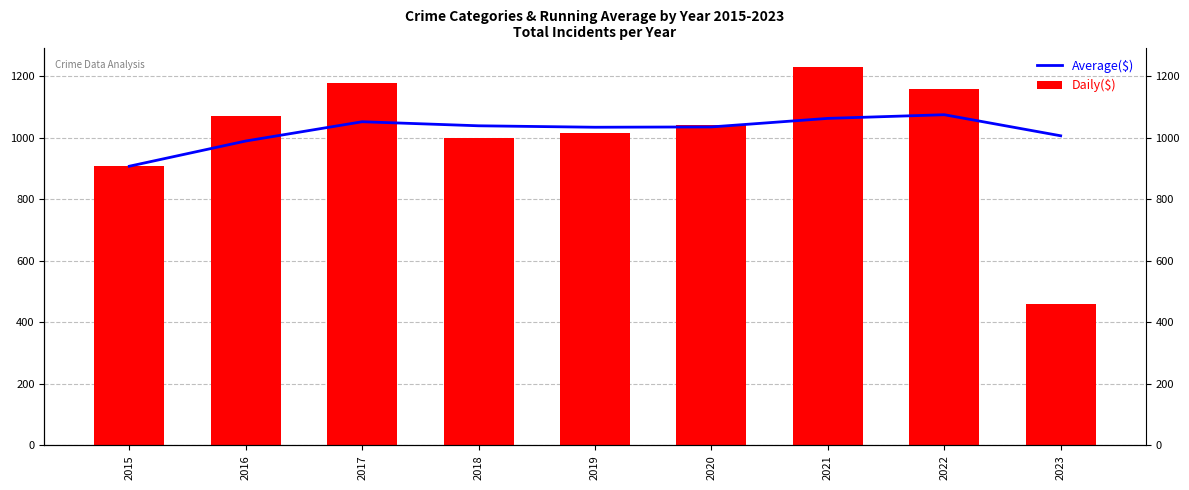

At 2020, list the series in order from smallest to largest.

Average($), Daily($)